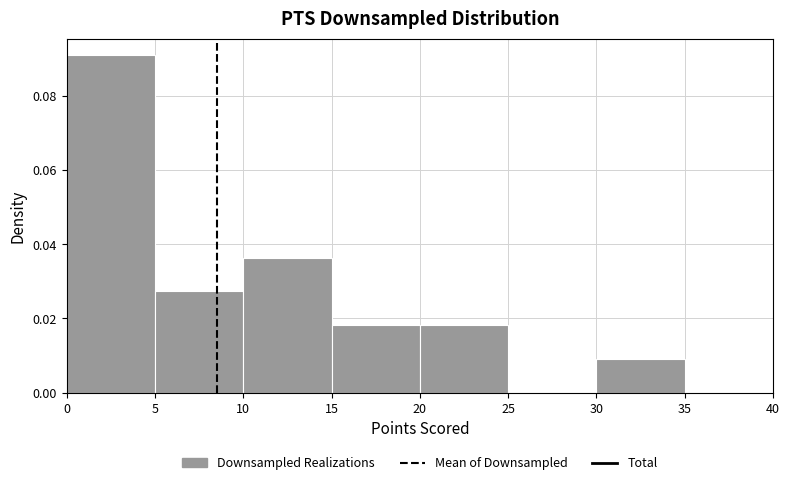

What is the height of the bar covering 15 to 20 on the x-axis? The values are not printed on the chart, so give them approximately, as read against the axis.

0.018